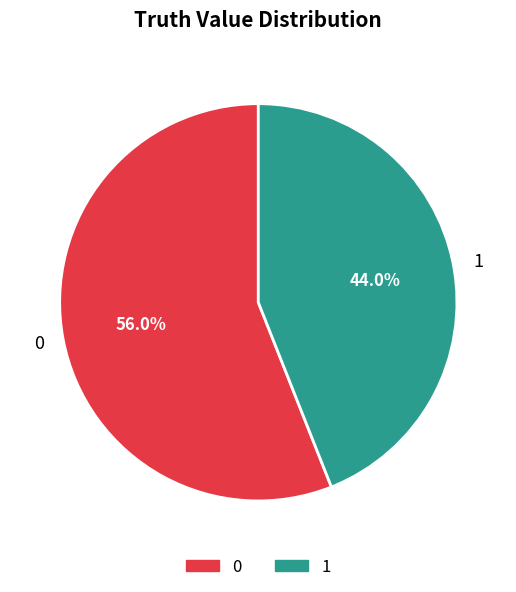

What is the smallest slice in the pie chart?

1